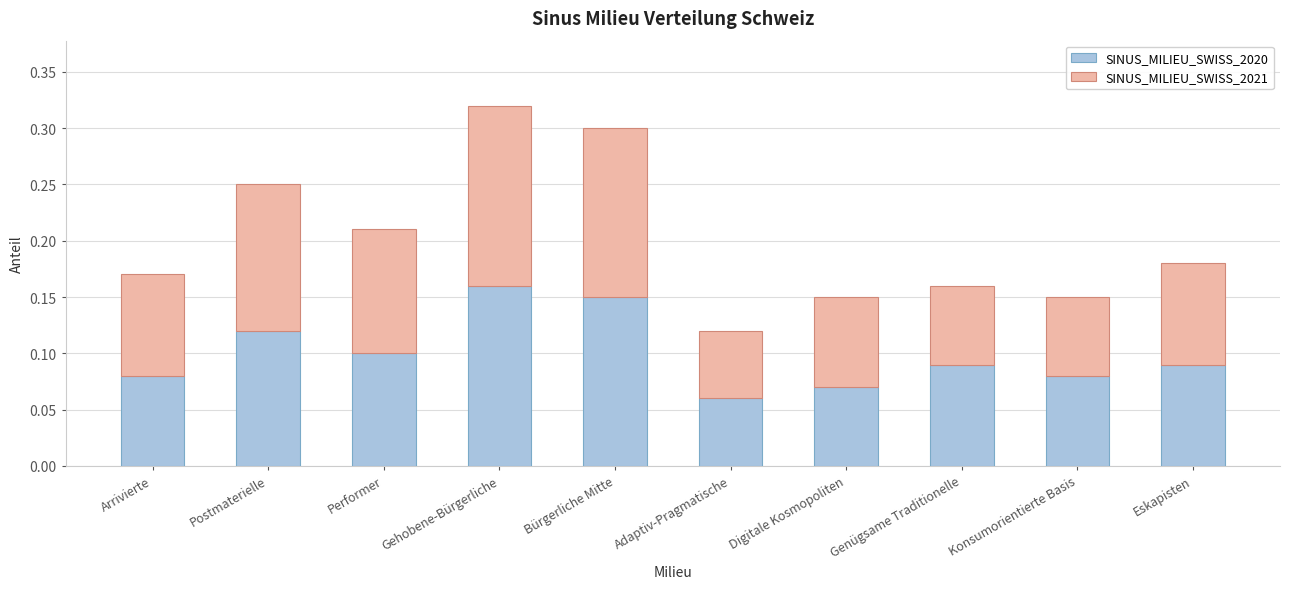

True or false: SINUS_MILIEU_SWISS_2020 has a value of 0.1 at Genügsame Traditionelle.

True